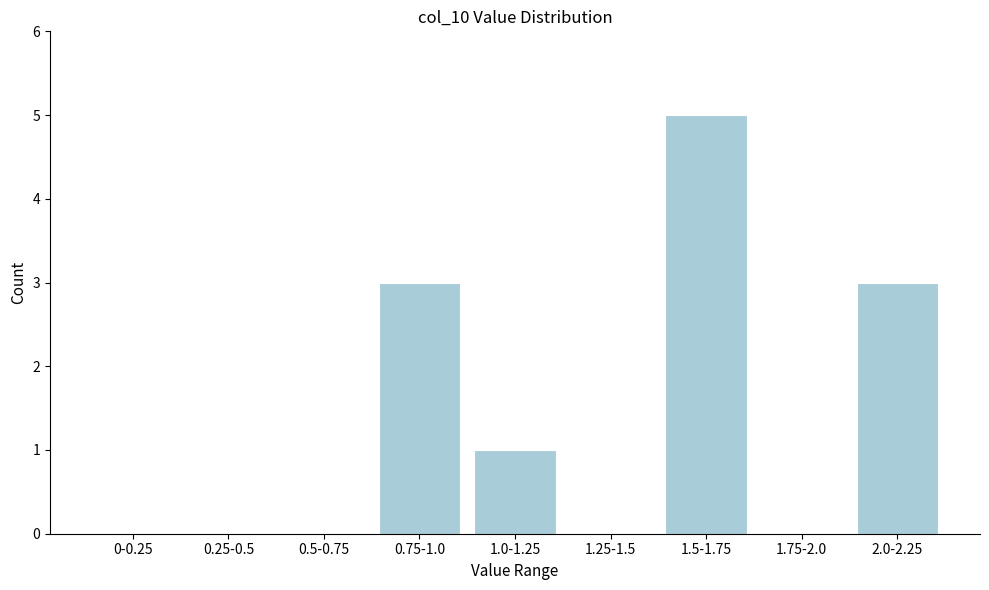

Reading left to right, transcribe all the data shown in this chart.

0-0.25=0	0.25-0.5=0	0.5-0.75=0	0.75-1.0=3	1.0-1.25=1	1.25-1.5=0	1.5-1.75=5	1.75-2.0=0	2.0-2.25=3